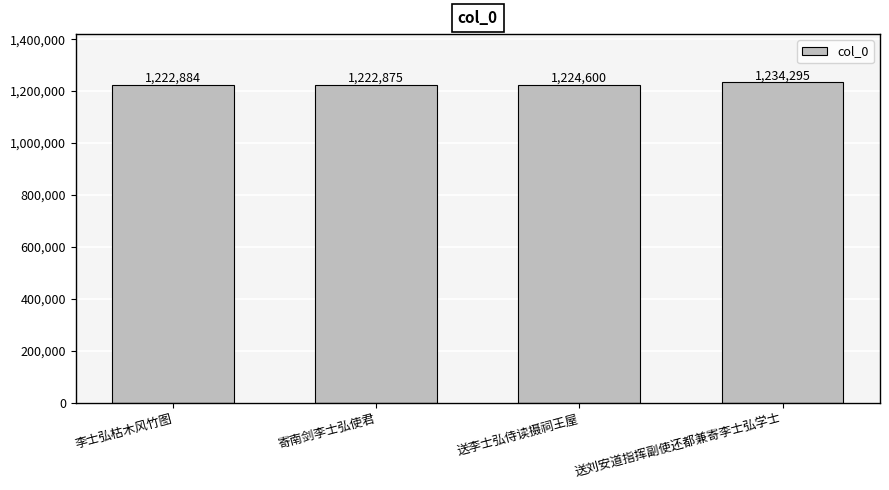

How many categories are shown in the chart?

4